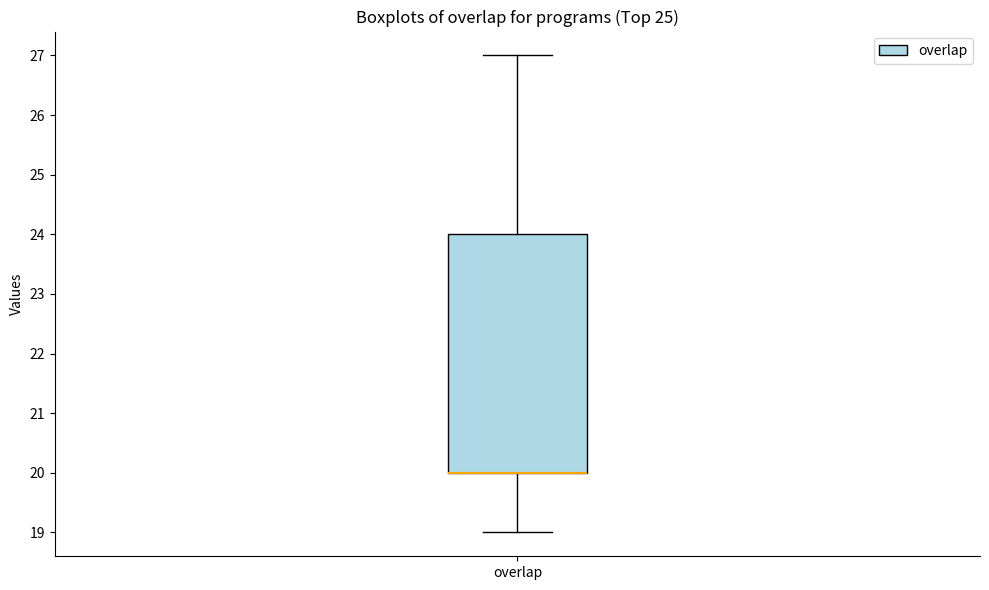

Read this box plot against the y-axis: the position of the median line, the range covered by the box, and the ends of both whiskers. The values are not printed on the chart, so give them approximately, as read against the axis.

median 20 (drawn on the box's lower edge), box 20 to 24, whiskers 19 to 27